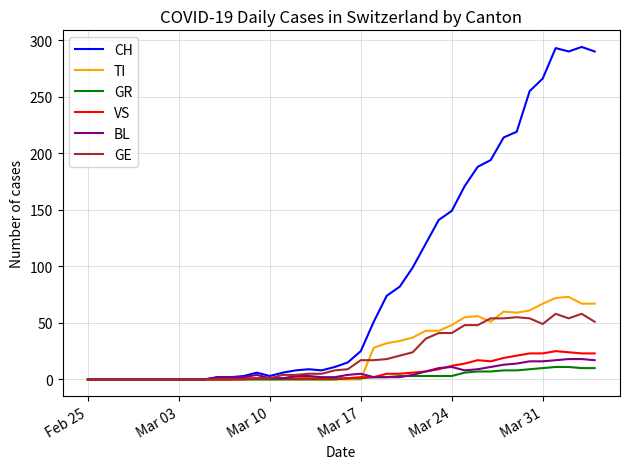

Which series has the largest range (max minus min)?

CH